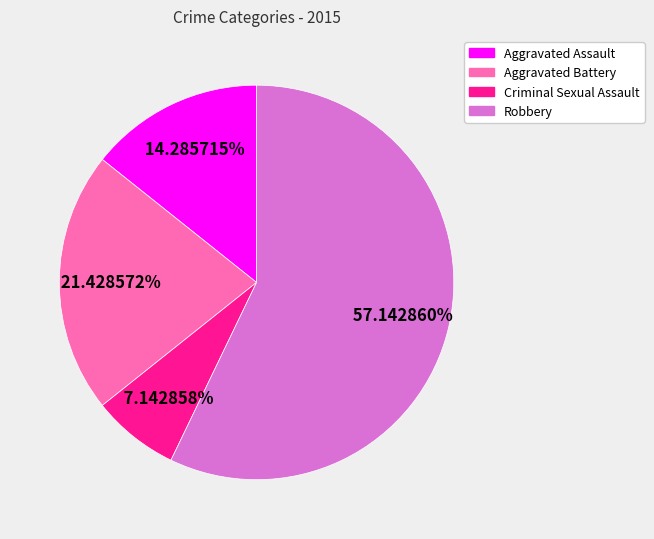

True or false: Aggravated Assault accounts for 14% of the total.

True